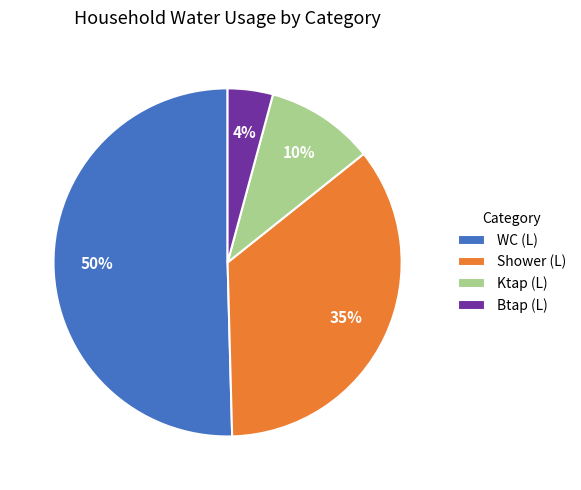

How many slices are in this pie chart?

4